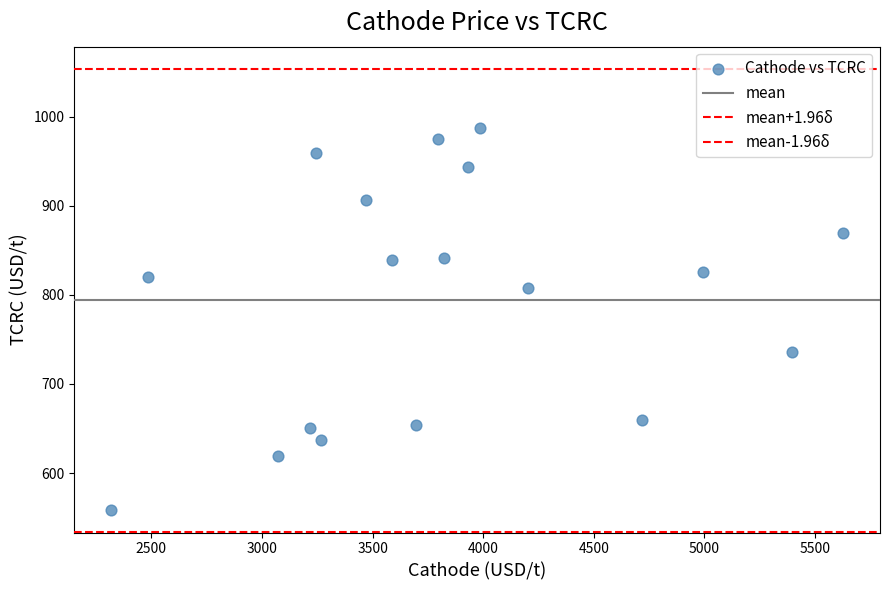

How many points are shown in the scatter plot?

18